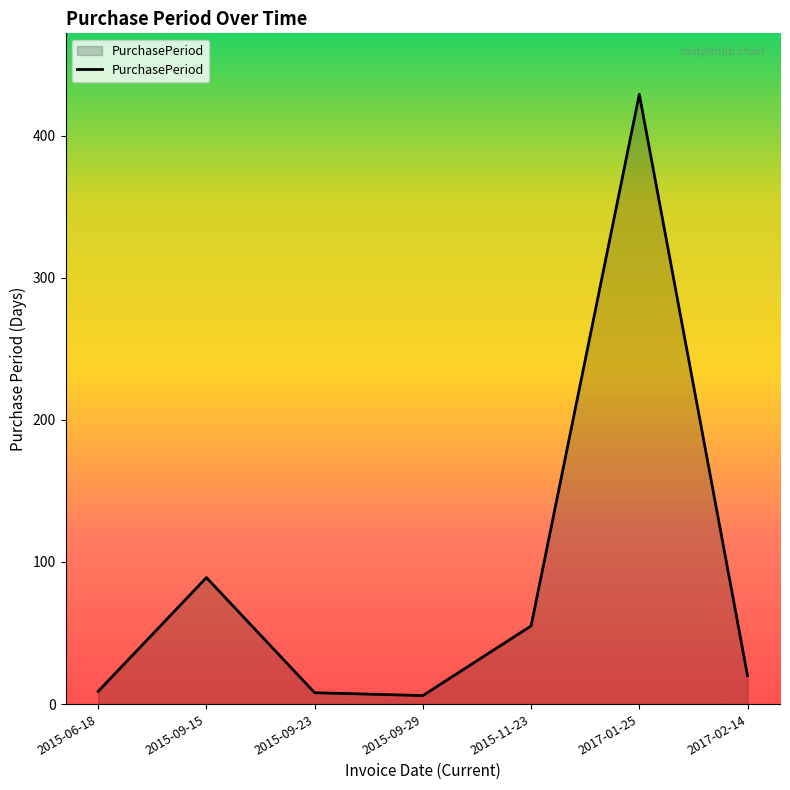

What is the difference between the maximum and minimum values?

423